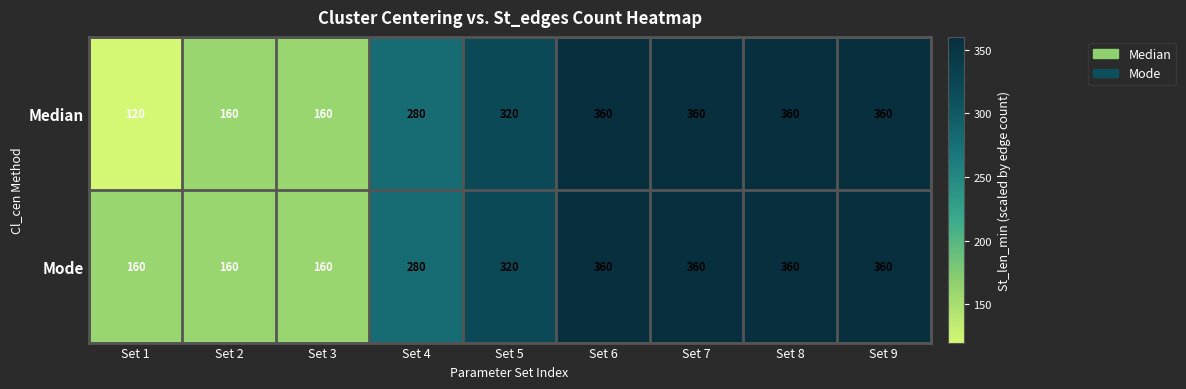

Count the Mode values in the range 160 to 360.

9